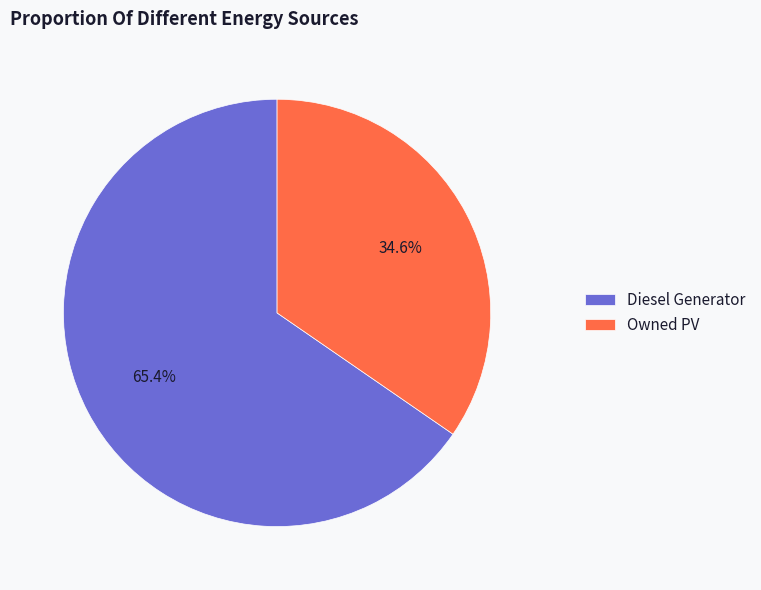

What is the largest slice in the pie chart?

Diesel Generator